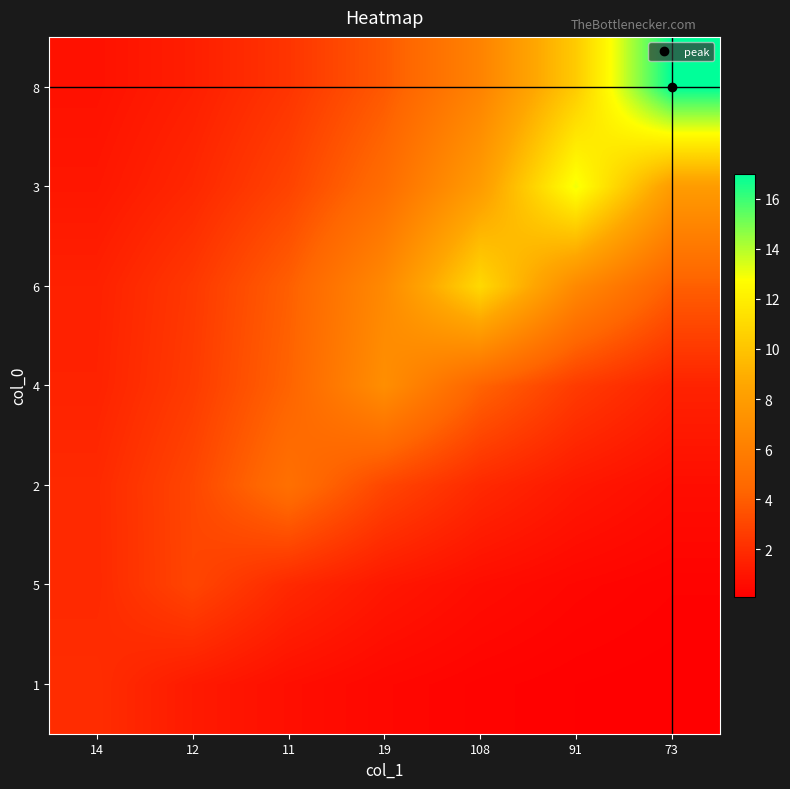

Reading left to right, what are all the values shown in this chart?

1: 14=2.0	12=1.2	11=0.7	19=0.4	108=0.3	91=0.2	73=0.1
5: 14=1.8	12=3.0	11=1.8	19=1.1	108=0.7	91=0.4	73=0.2
2: 14=1.8	12=3.0	11=5.0	19=3.0	108=1.8	91=1.1	73=0.7
4: 14=1.6	12=2.6	11=4.2	19=7.0	108=4.2	91=2.6	73=1.6
6: 14=1.5	12=2.5	11=4.0	19=6.7	108=11.0	91=6.7	73=4.0
3: 14=1.1	12=1.8	11=2.9	19=4.8	108=7.9	91=13.0	73=7.9
8: 14=0.8	12=1.4	11=2.3	19=3.8	108=6.3	91=10.3	73=17.0